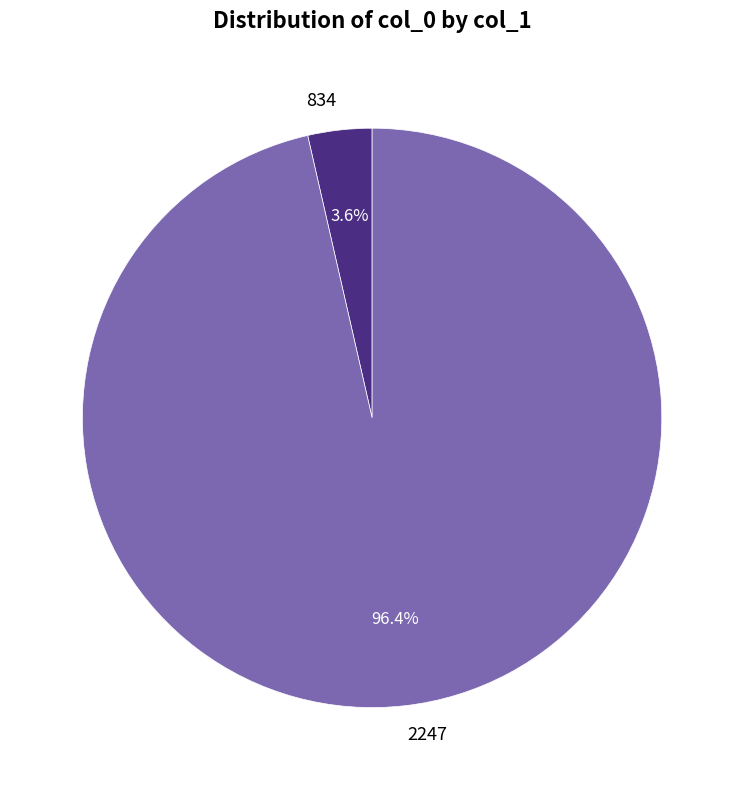

True or false: 834 accounts for 14% of the total.

False